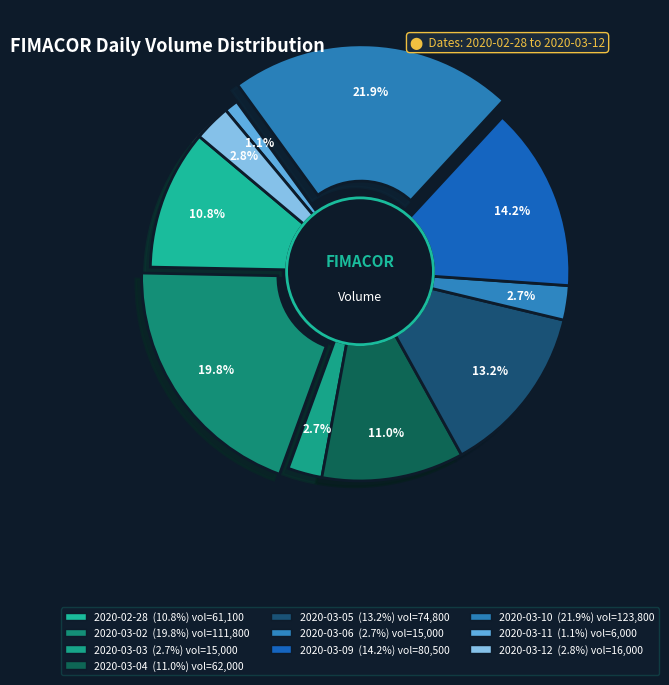

How many segments does this pie chart have?

10